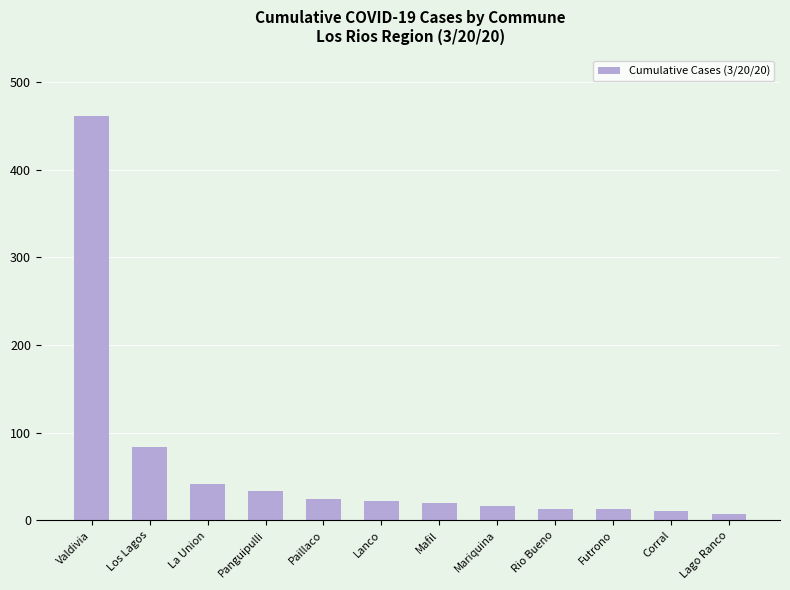

What is the sum of the values at La Union and Los Lagos?

126